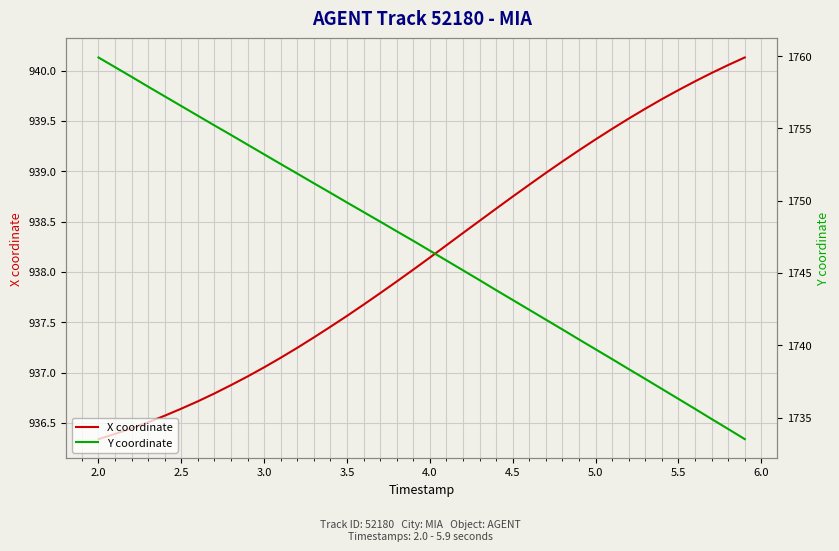

What is the maximum value for Y coordinate?

1759.9